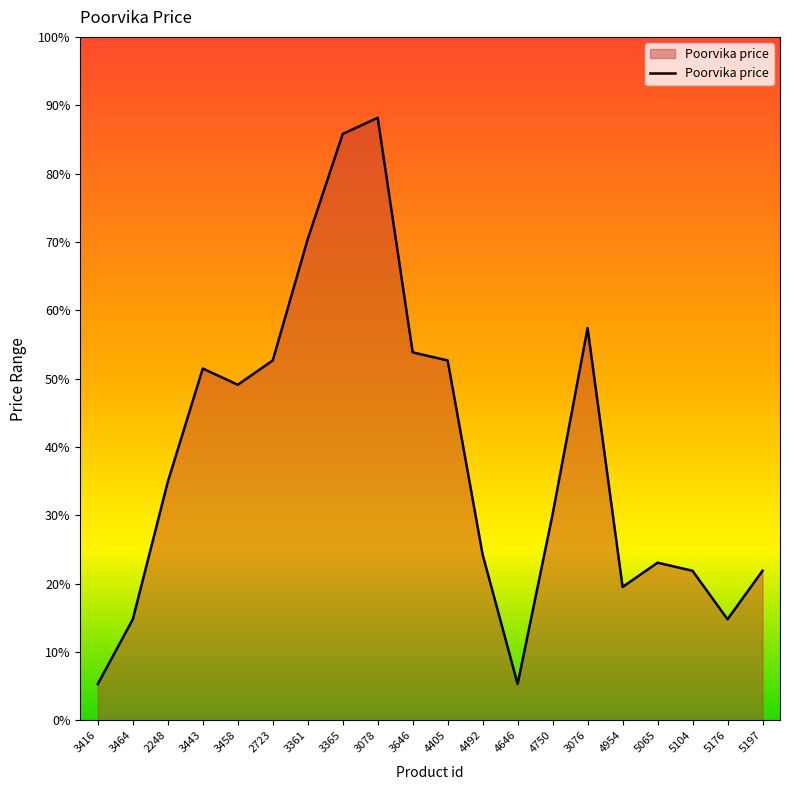

Rank the categories by value from highest to lowest.

3078, 3365, 3361, 3076, 3646, 2723, 4405, 3443, 3458, 2248, 4750, 4492, 5065, 5104, 5197, 4954, 3464, 5176, 3416, 4646